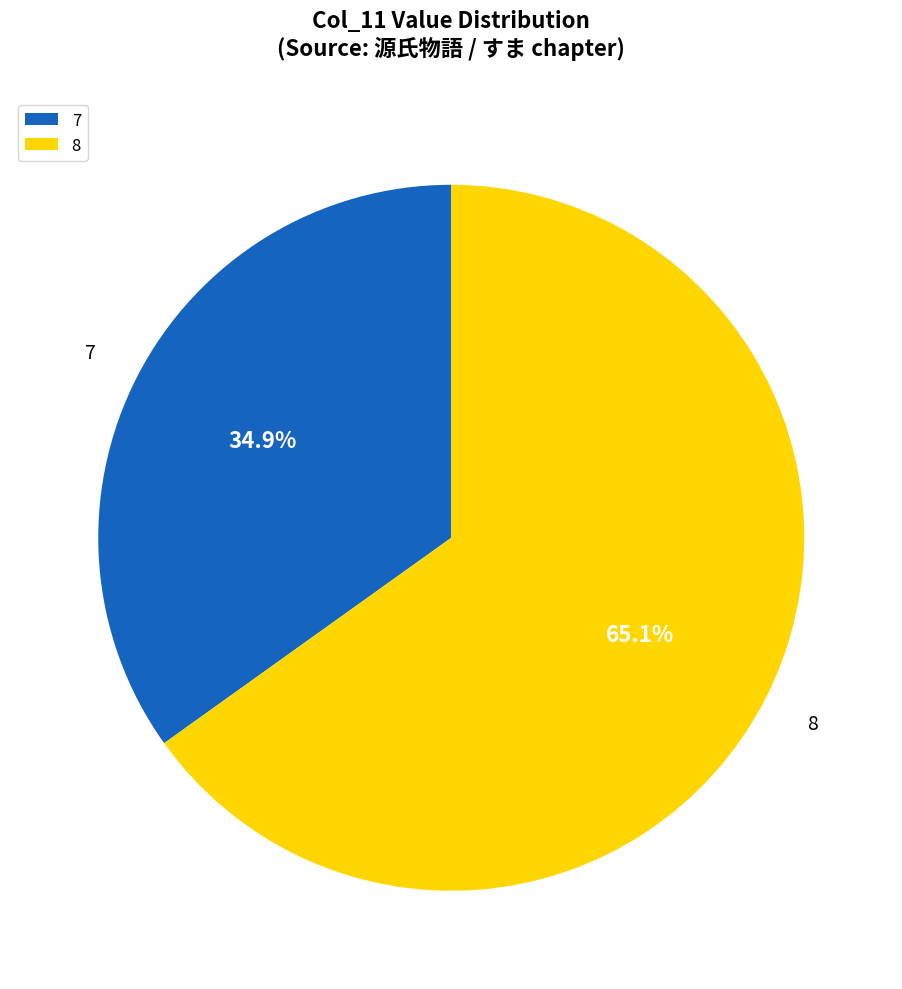

Which category has the smallest portion of the pie?

7